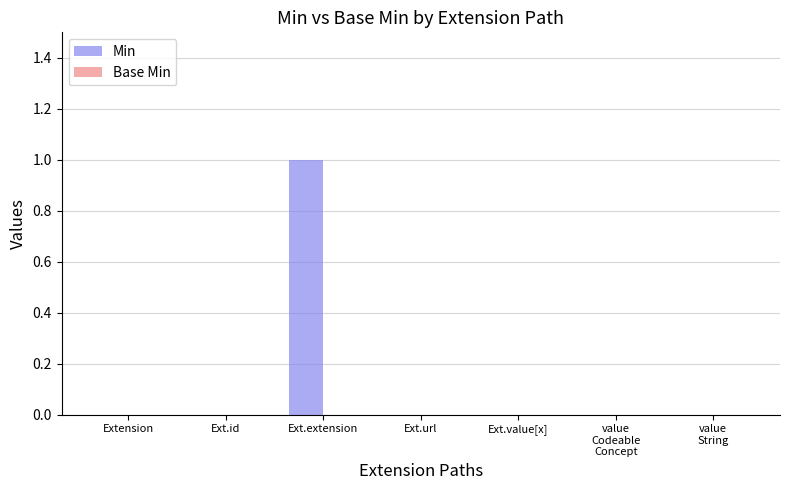

True or false: the data shows 0 at Extension.

True